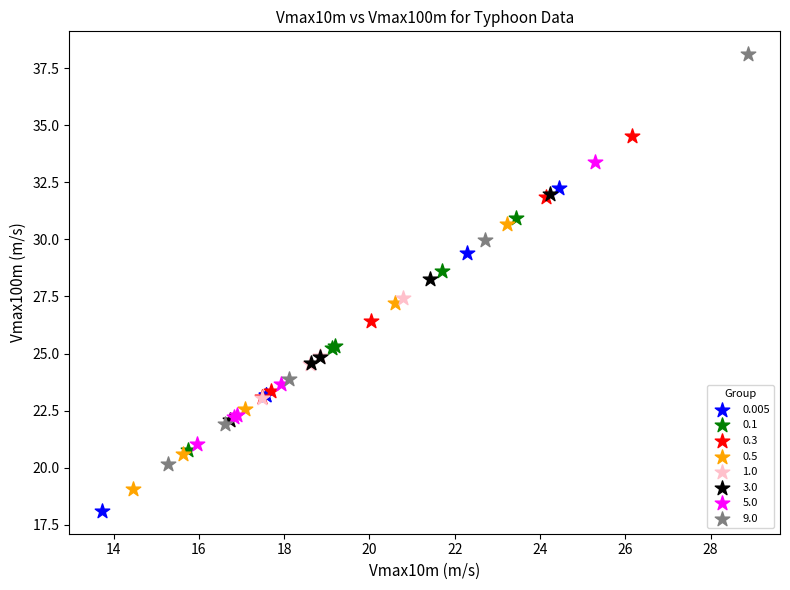

Which series contains the lowest Y value?

0.005